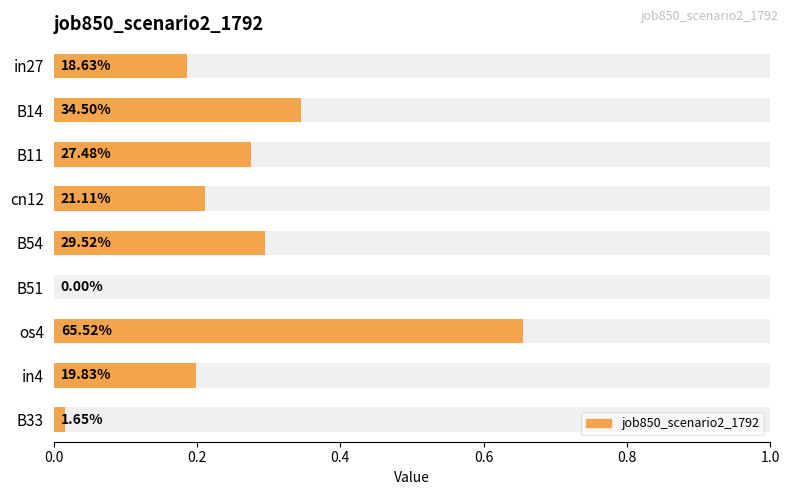

True or false: the data shows 0.3 at B11.

True